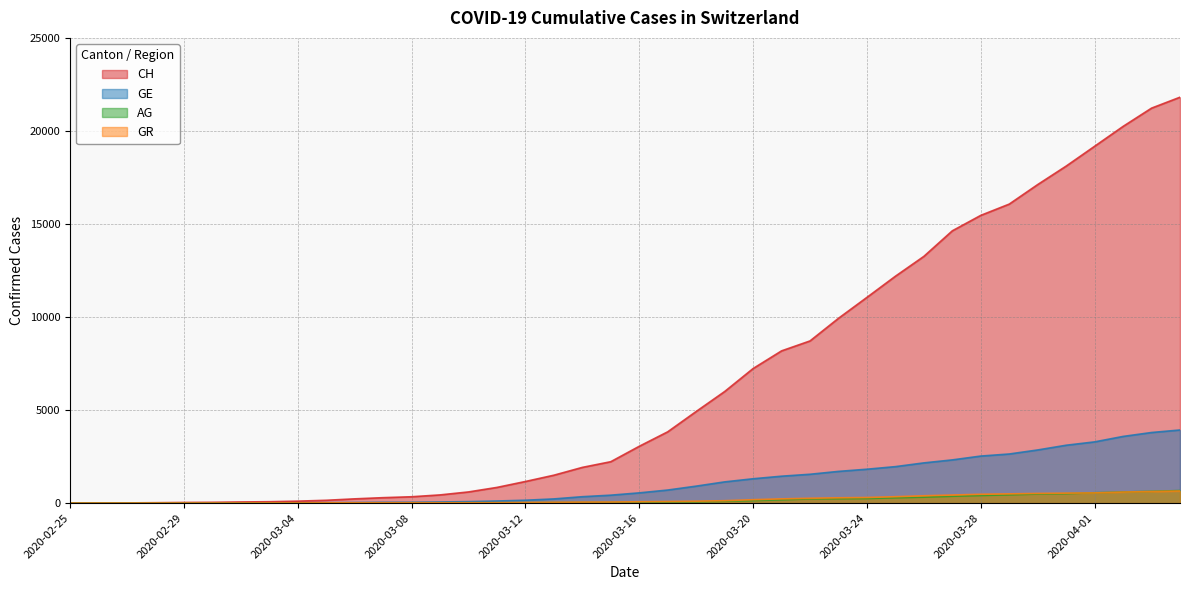

What is the difference between the AG values at 2020-03-16 and 2020-03-18?

26